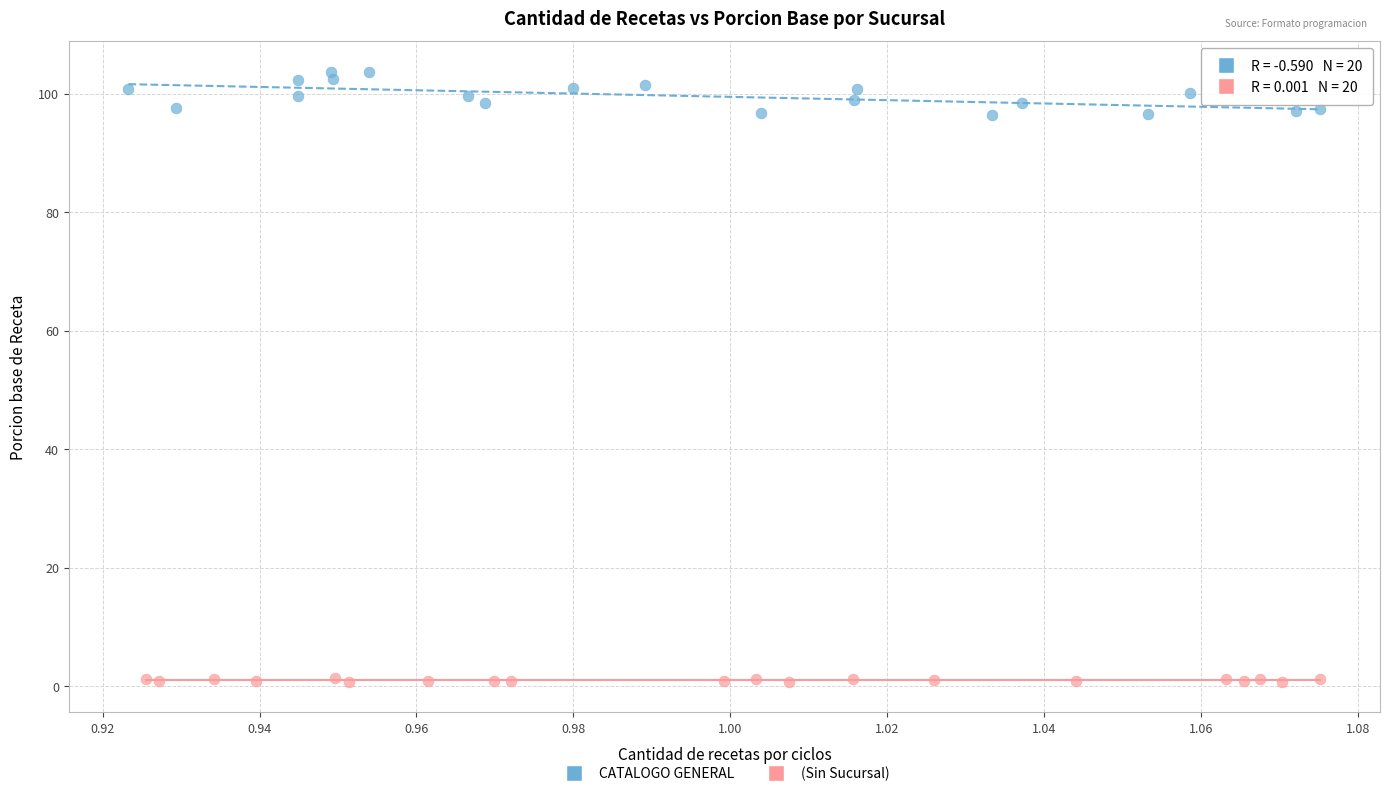

Which series reaches the minimum Y coordinate?

(Sin Sucursal)